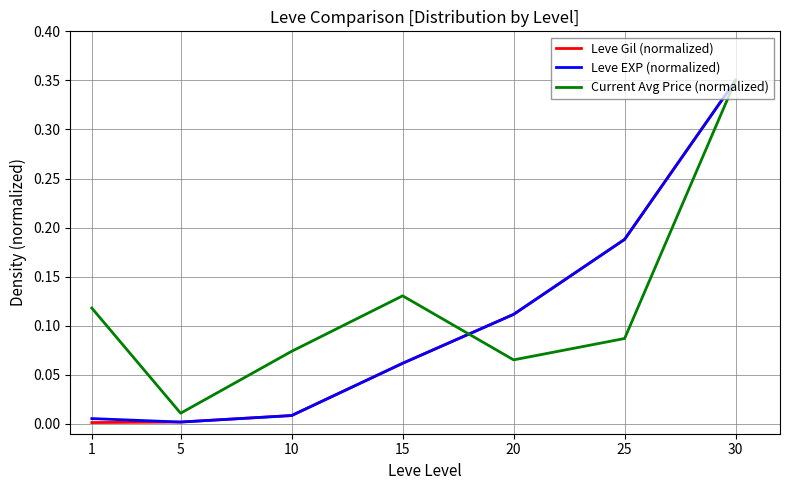

Which series has the largest range (max minus min)?

Leve Gil (normalized)